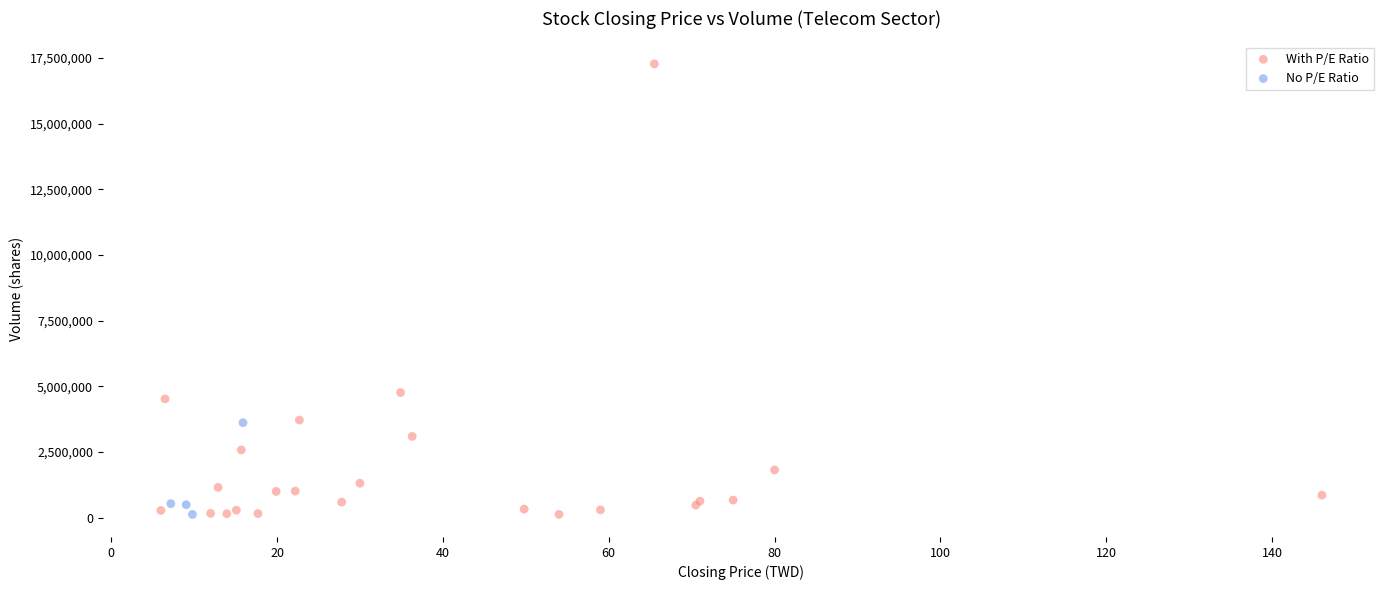

Which series has the largest Y range (max minus min)?

With P/E Ratio